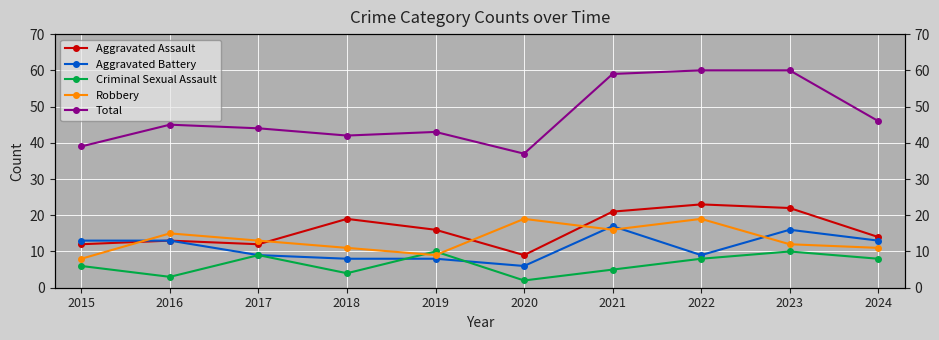

What is the sum of the Total values at 2020 and 2018?

79